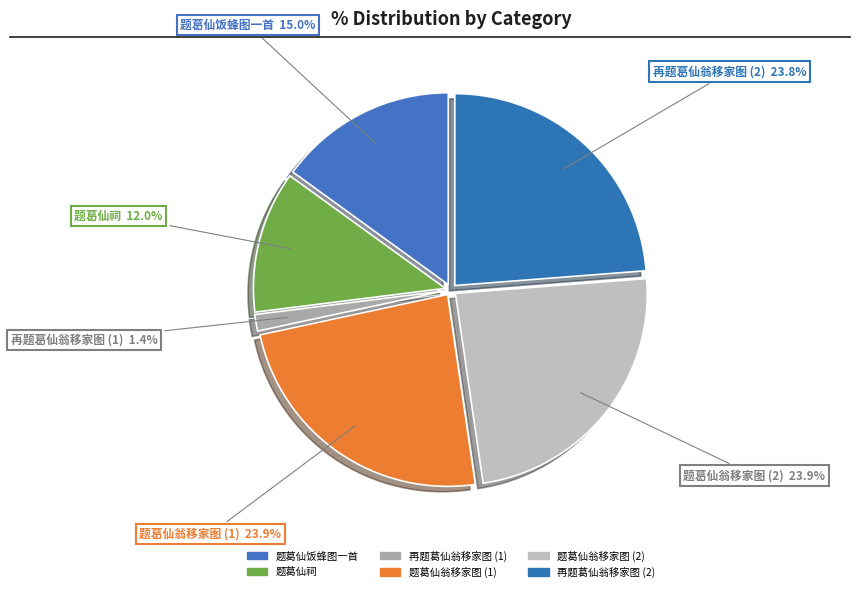

Does any single category account for the majority?

No